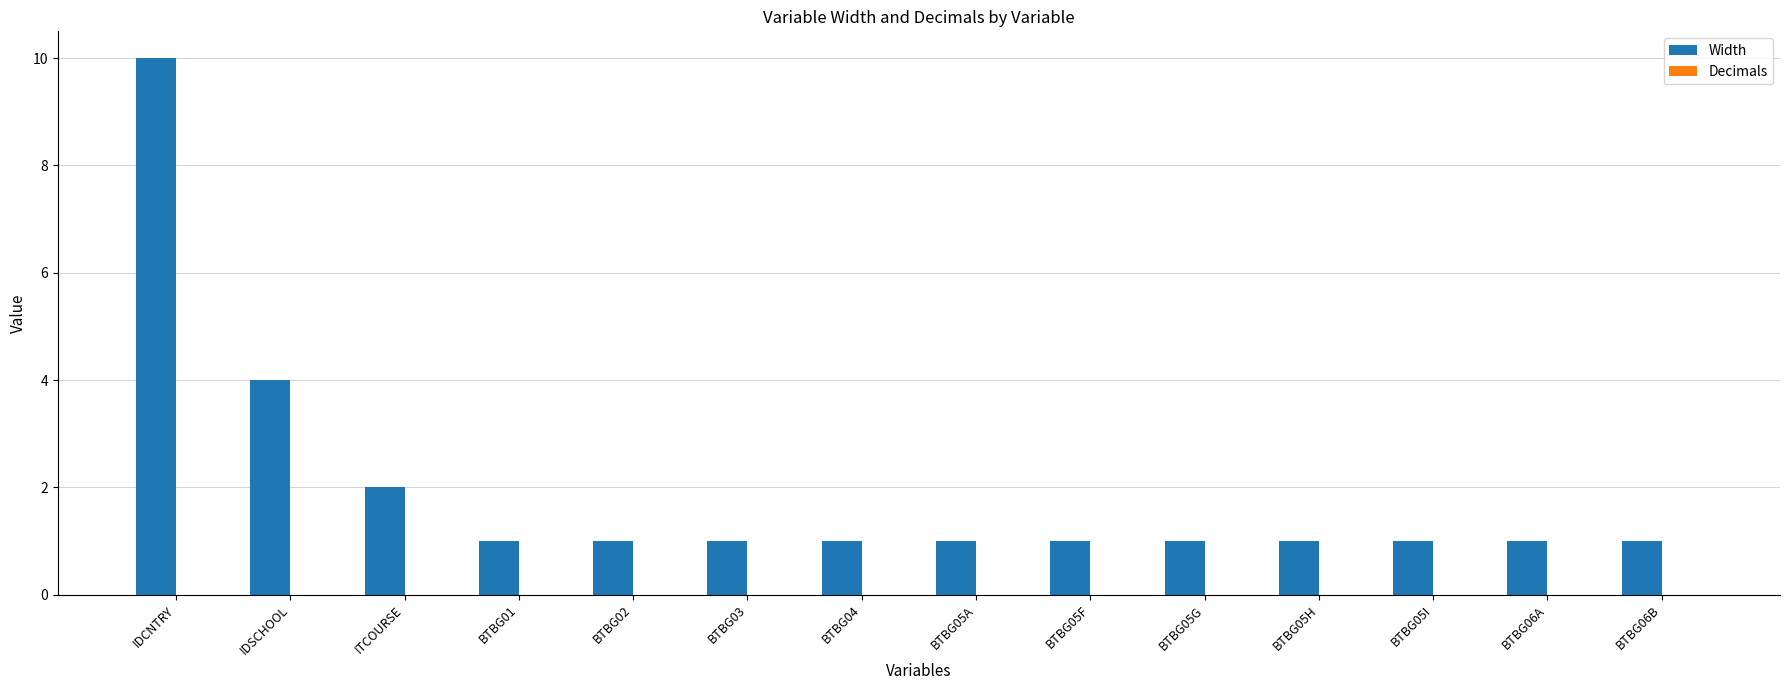

What is the value of the 11th bar from the left?

1